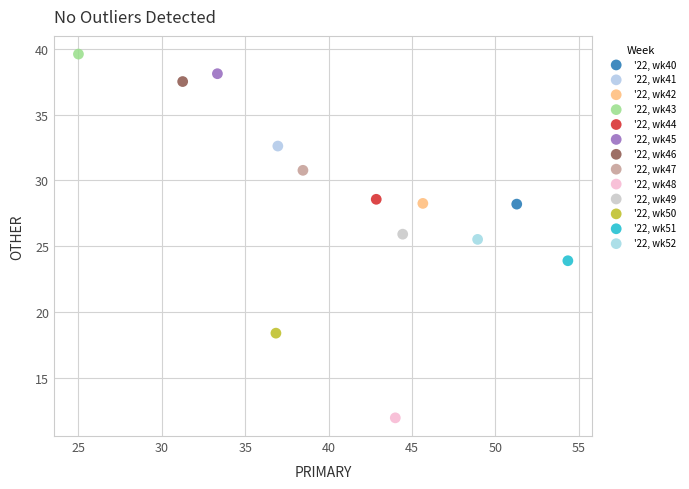

Which series contains the lowest Y value?

'22, wk48